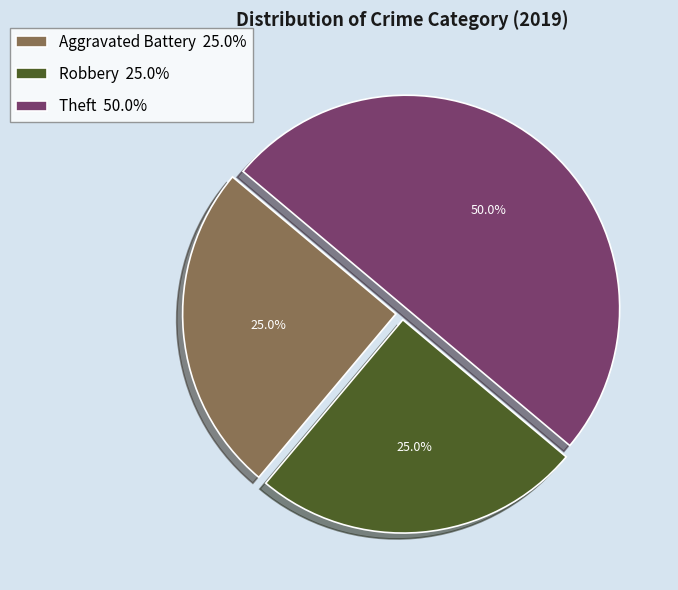

Count the number of slices in the pie.

3